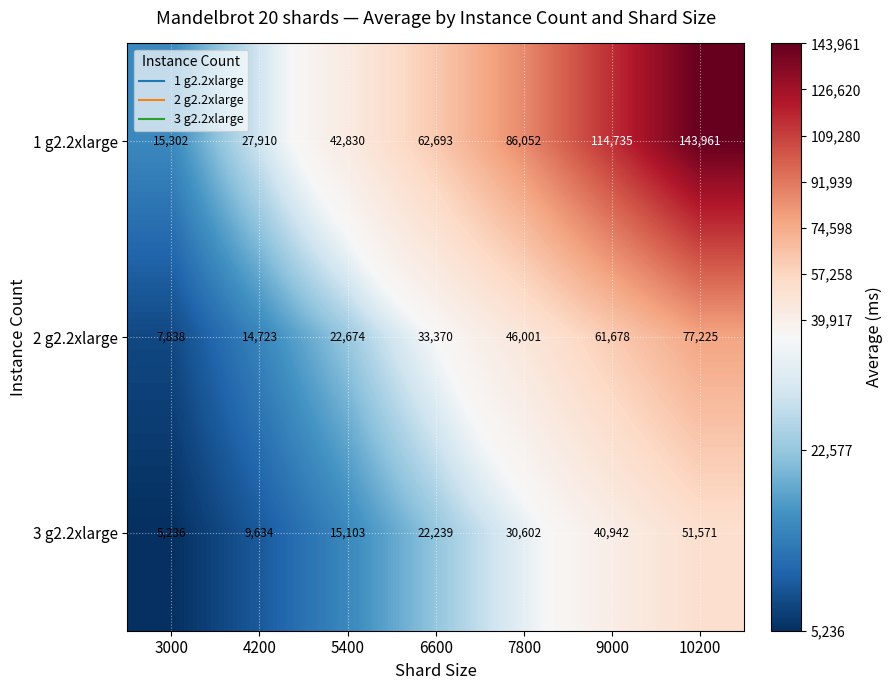

At which category does the chart reach its minimum across all series?

3000